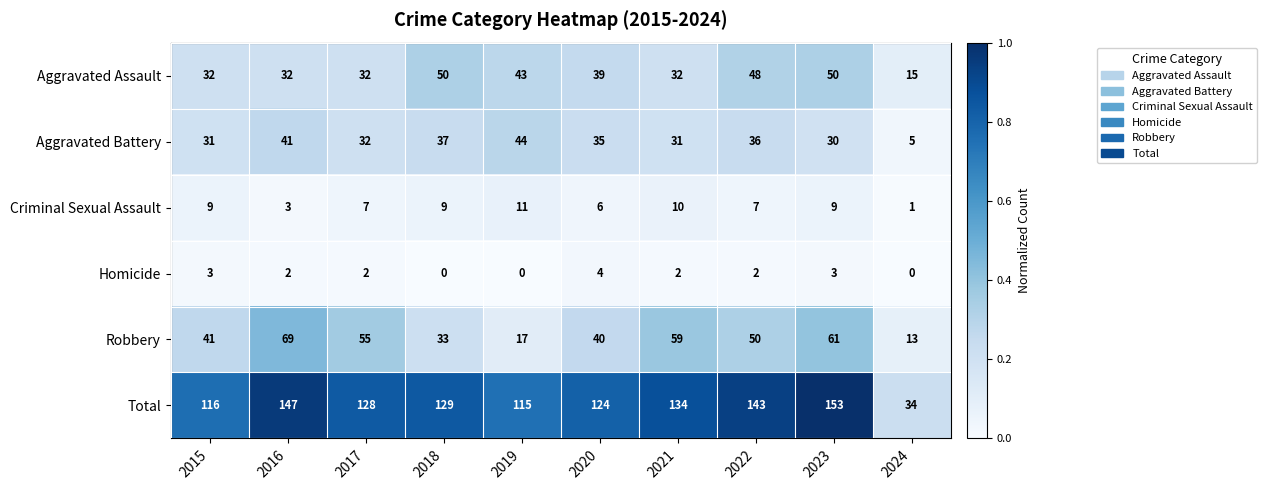

What is the lowest value of the Robbery series?

13